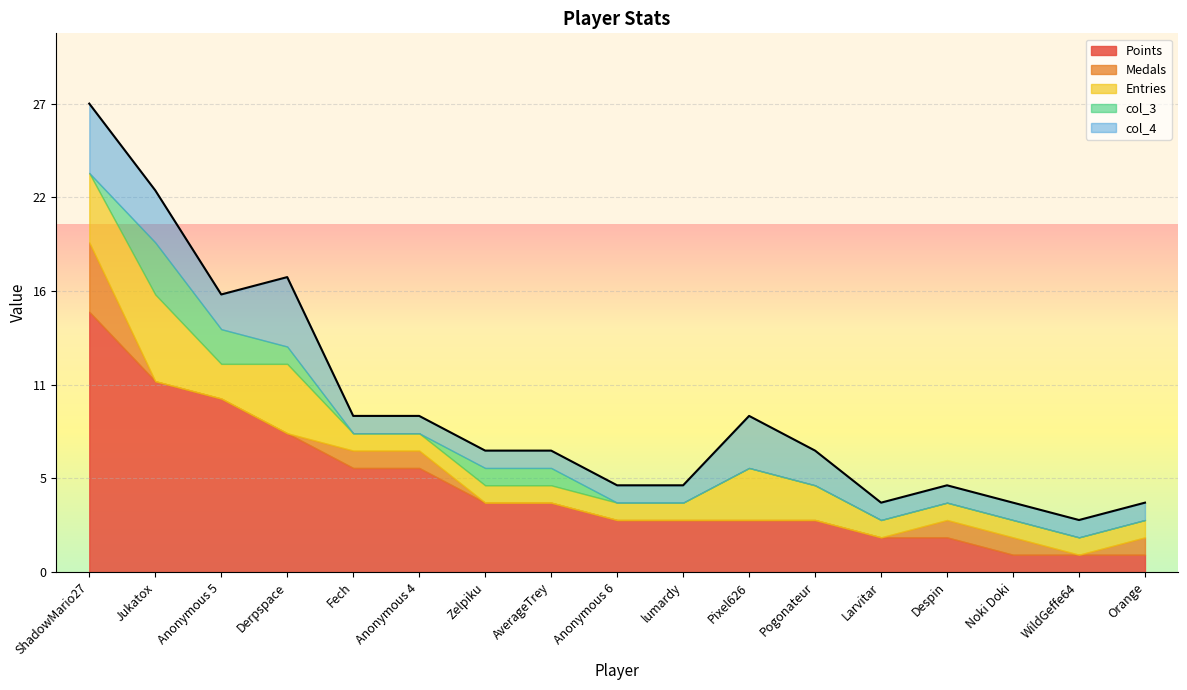

What are all the series names shown in the legend?

Points, Medals, Entries, col_3, col_4